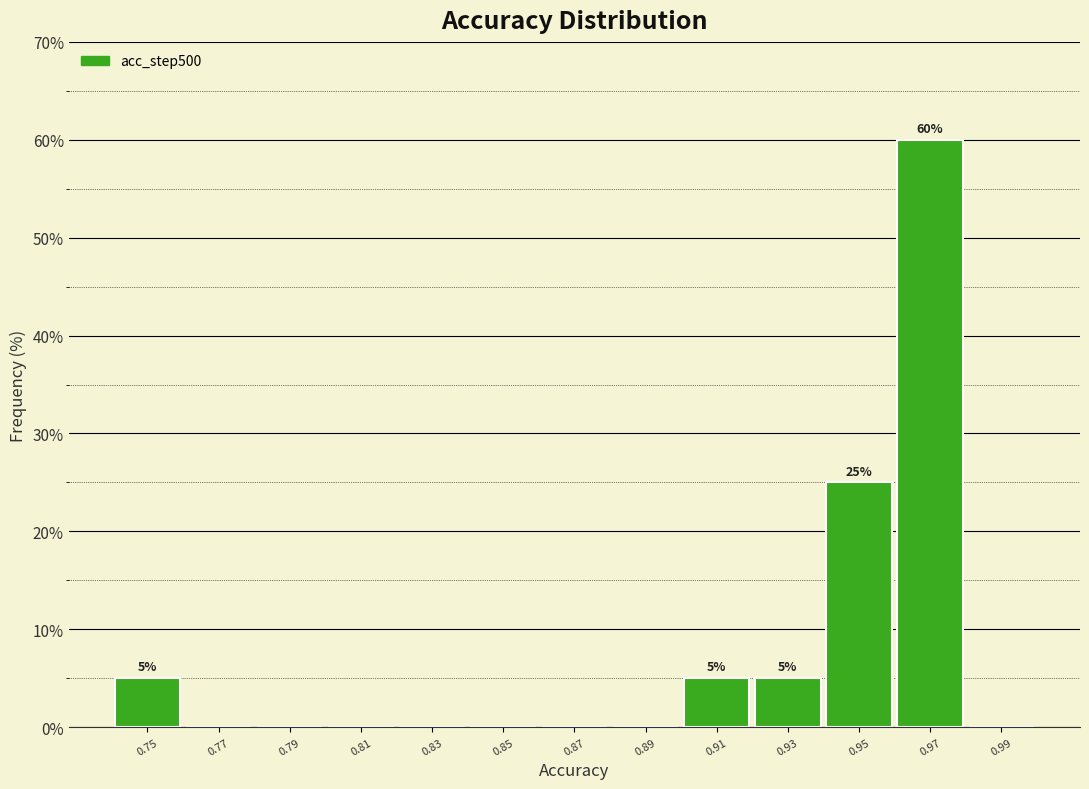

Over which range of the x-axis is the bar tallest?

0.96 to 0.98